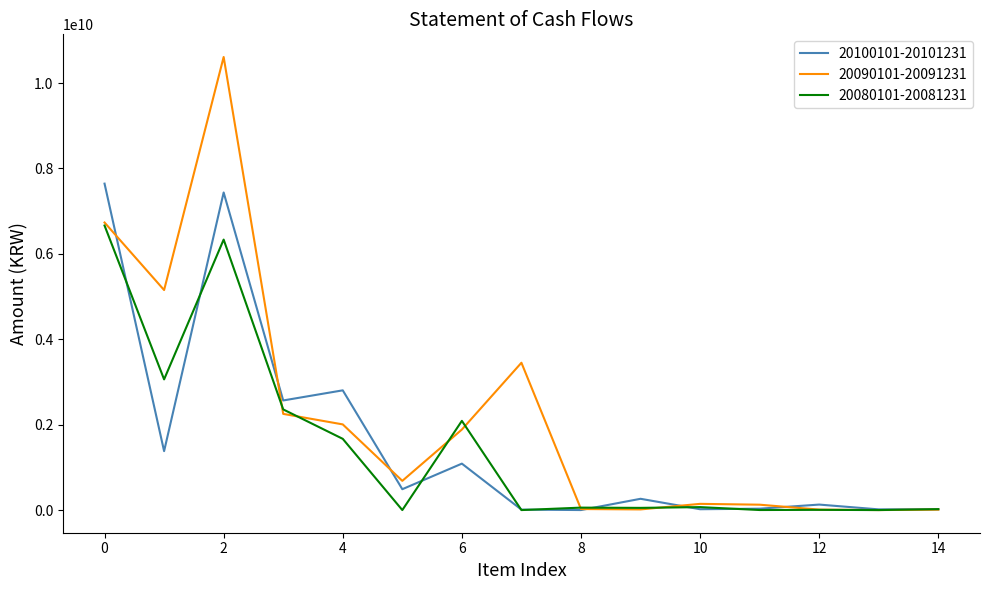

How many series are shown in this chart?

3